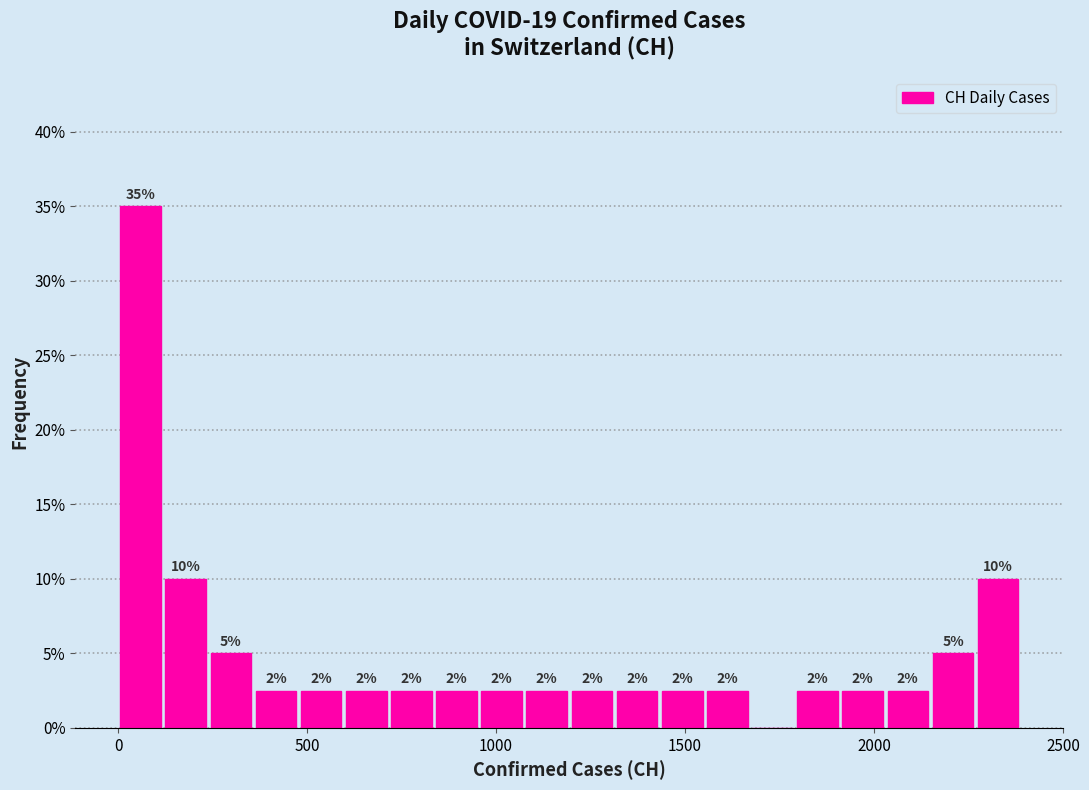

Around what value on the x-axis is the tallest bar? Give the approximate position of its centre, as read against the axis.

50